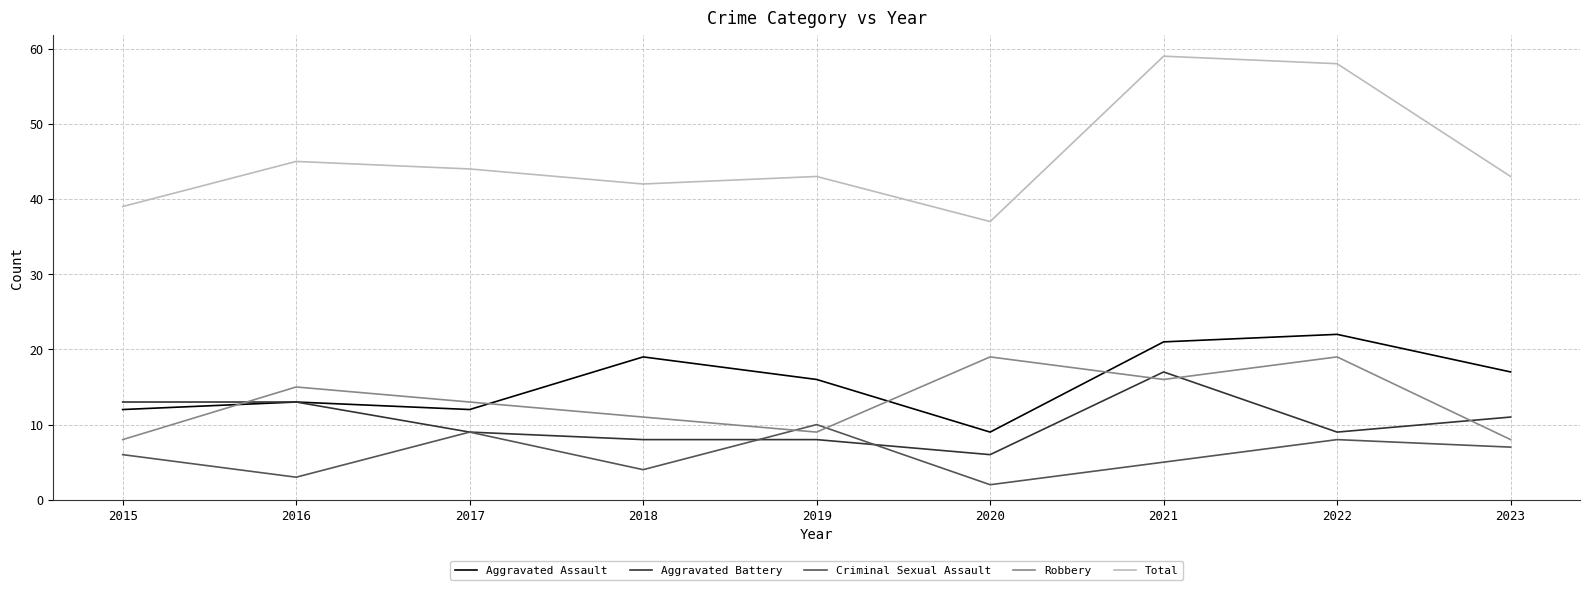

The value of Robbery at 2019 is 9. True or false?

True